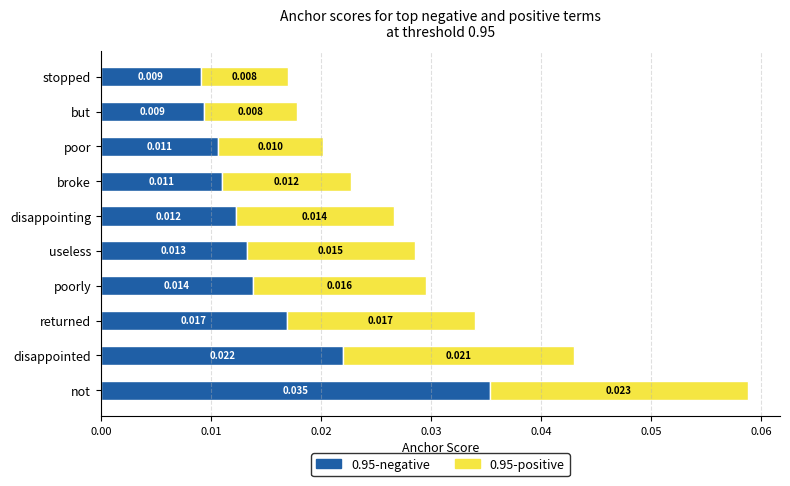

At which category is the sum across all series the highest?

not